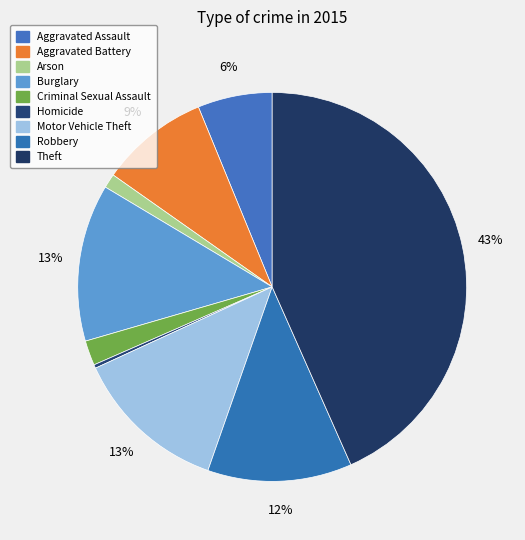

True or false: Burglary accounts for 3% of the total.

False